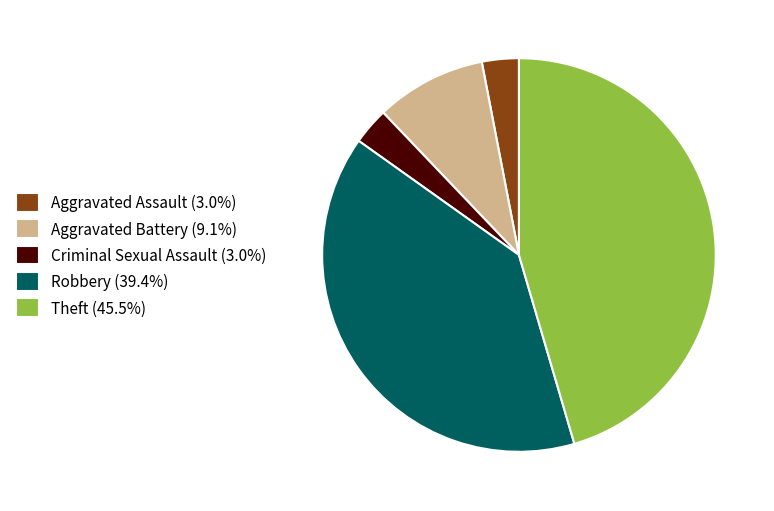

How many slices are in this pie chart?

5